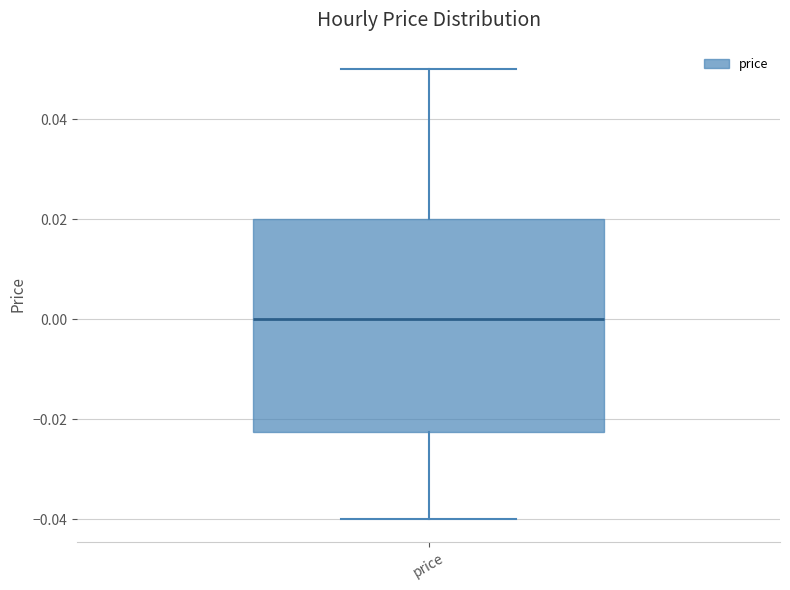

Transcribe this box plot: give where the median line is, the range the box spans, and where the two whiskers end, as read against the y-axis. The values are not printed on the chart, so give them approximately, as read against the axis.

median 0.000, box -0.022 to 0.020, whiskers -0.040 to 0.050